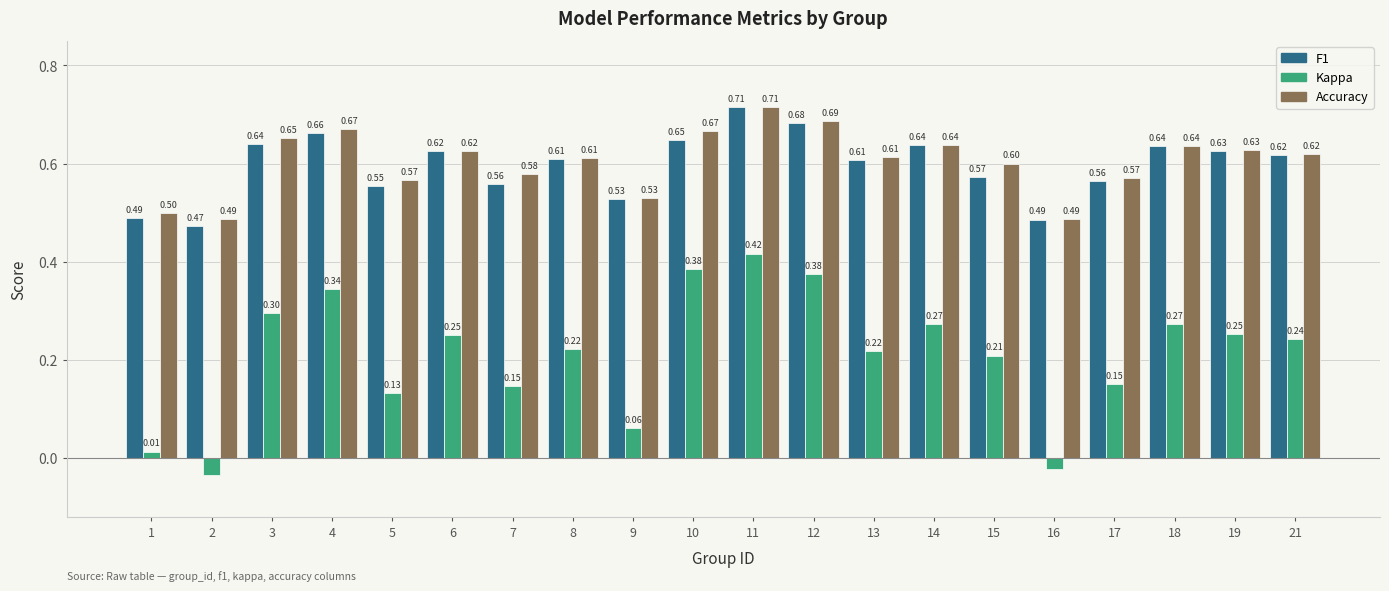

At which category is the sum across all series the highest?

11